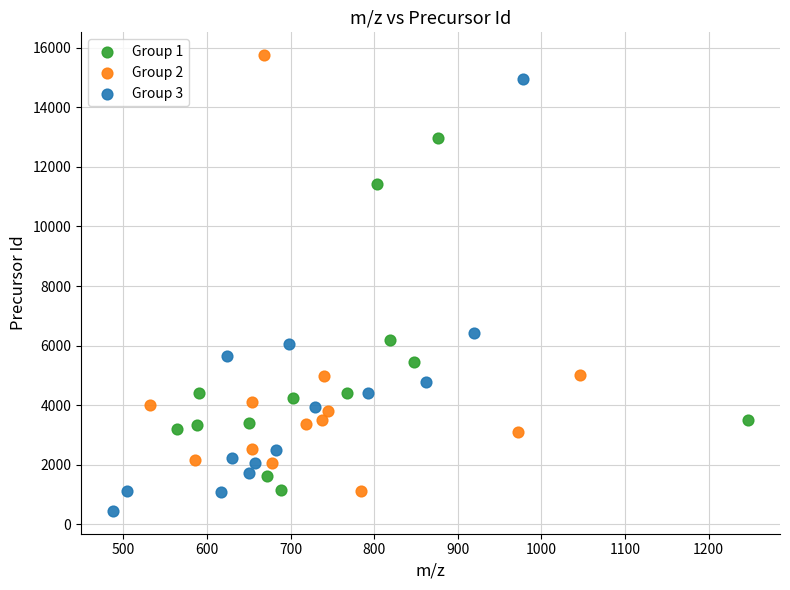

Which series reaches the maximum Y coordinate?

Group 2